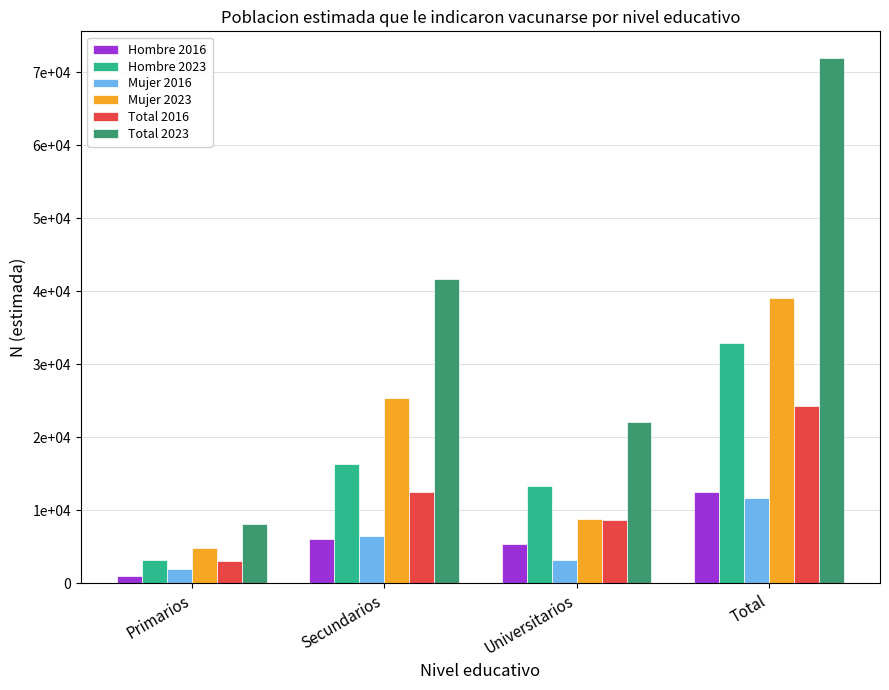

Which series has the largest total across all categories?

Total 2023